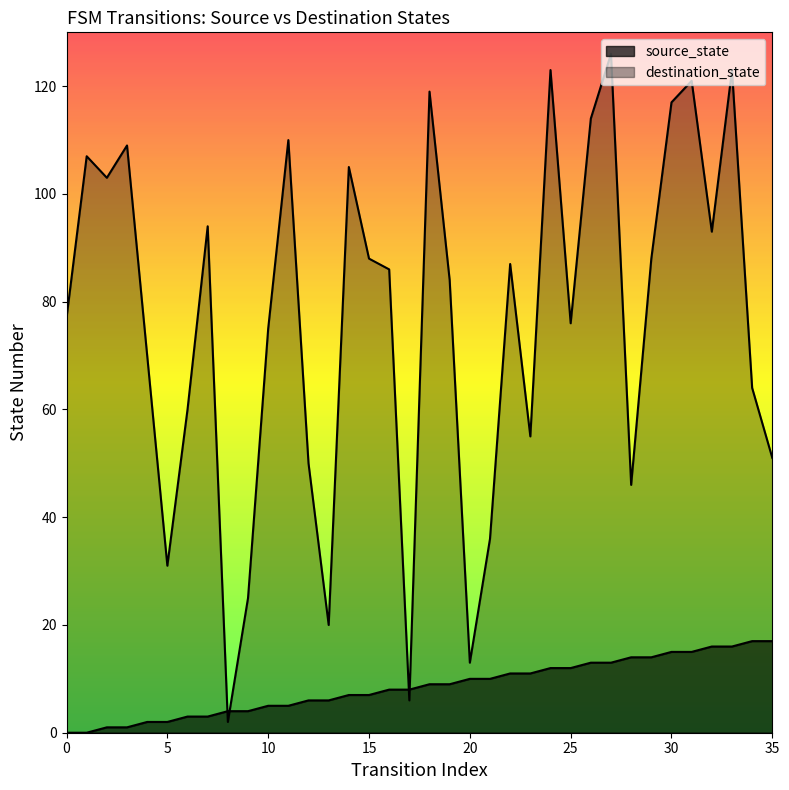

List the series in order of their peak value, highest first.

destination_state, source_state